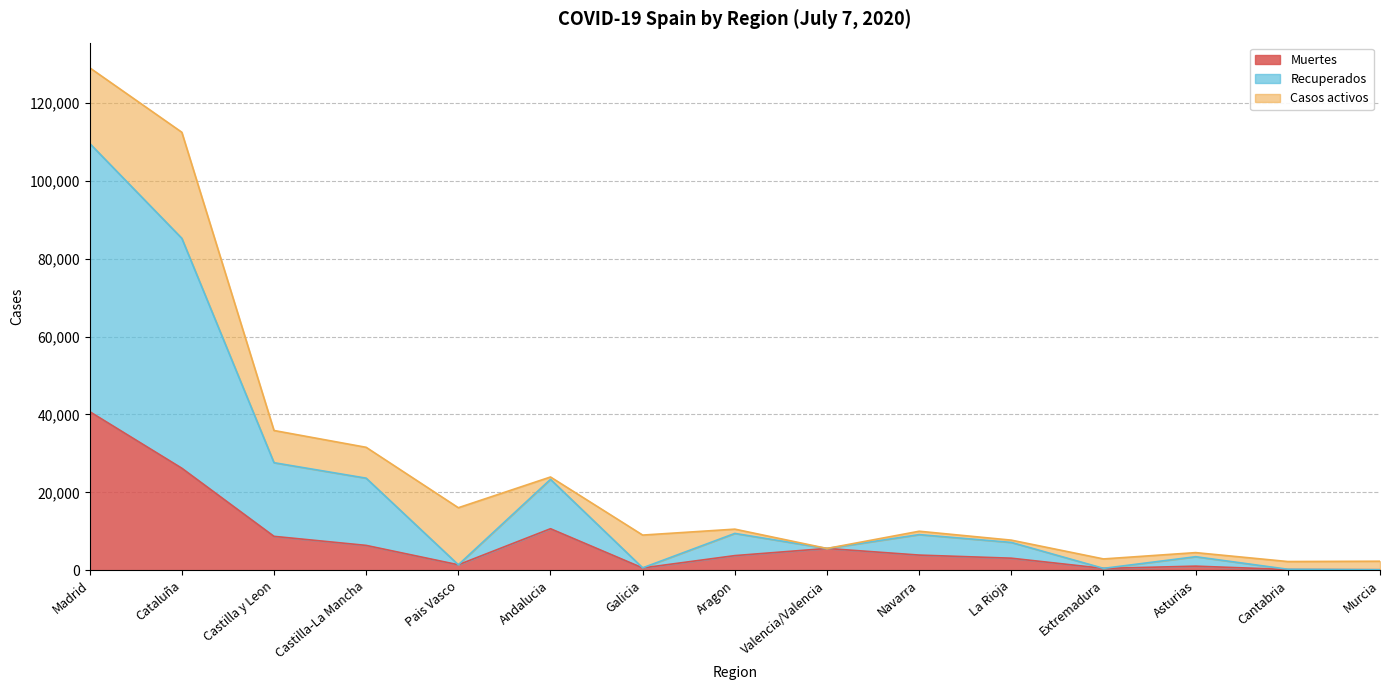

At which category is the sum across all series the highest?

Madrid